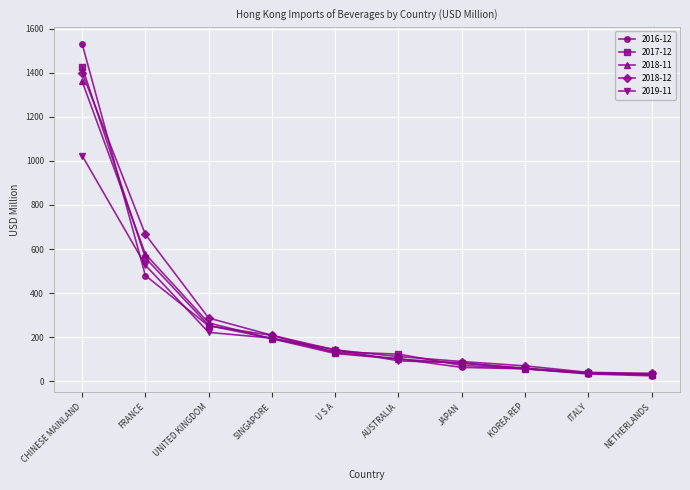

True or false: 2018-11 has more than 2 interior local peaks.

False